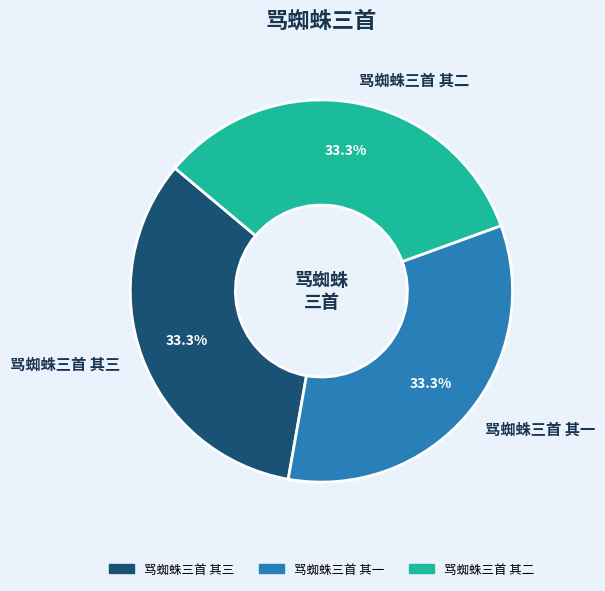

Is there any slice that represents more than half of the pie?

No